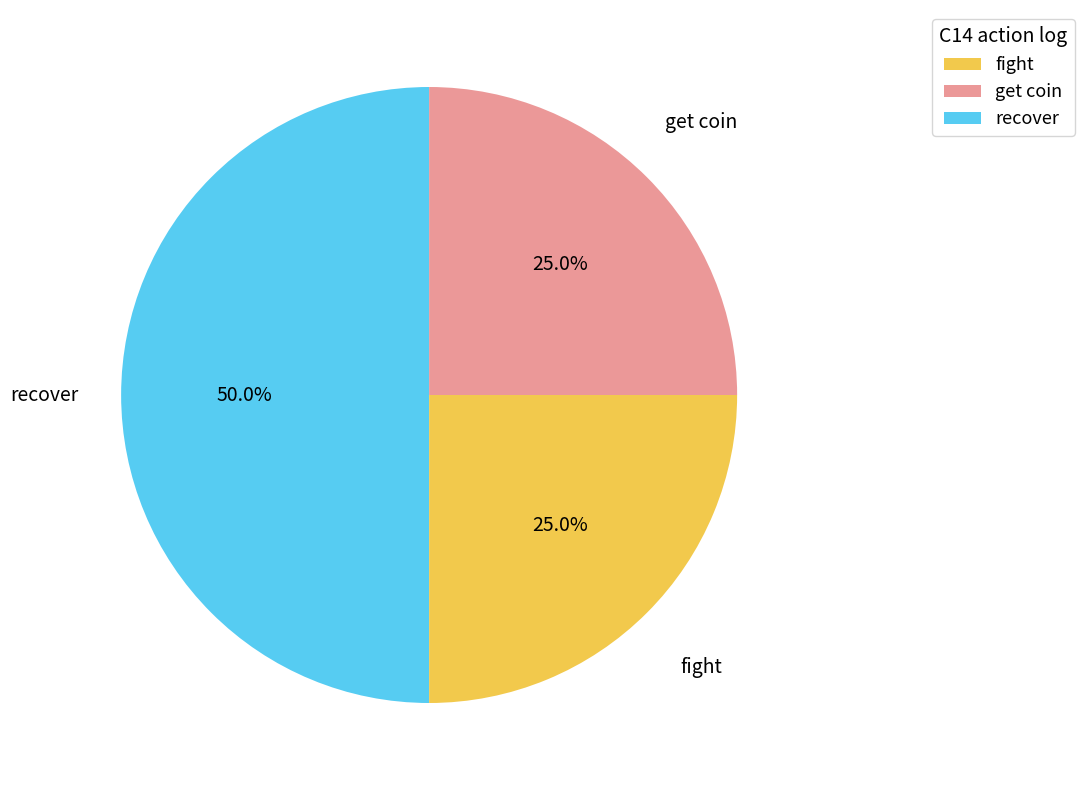

Which has a higher value, get coin or recover?

recover